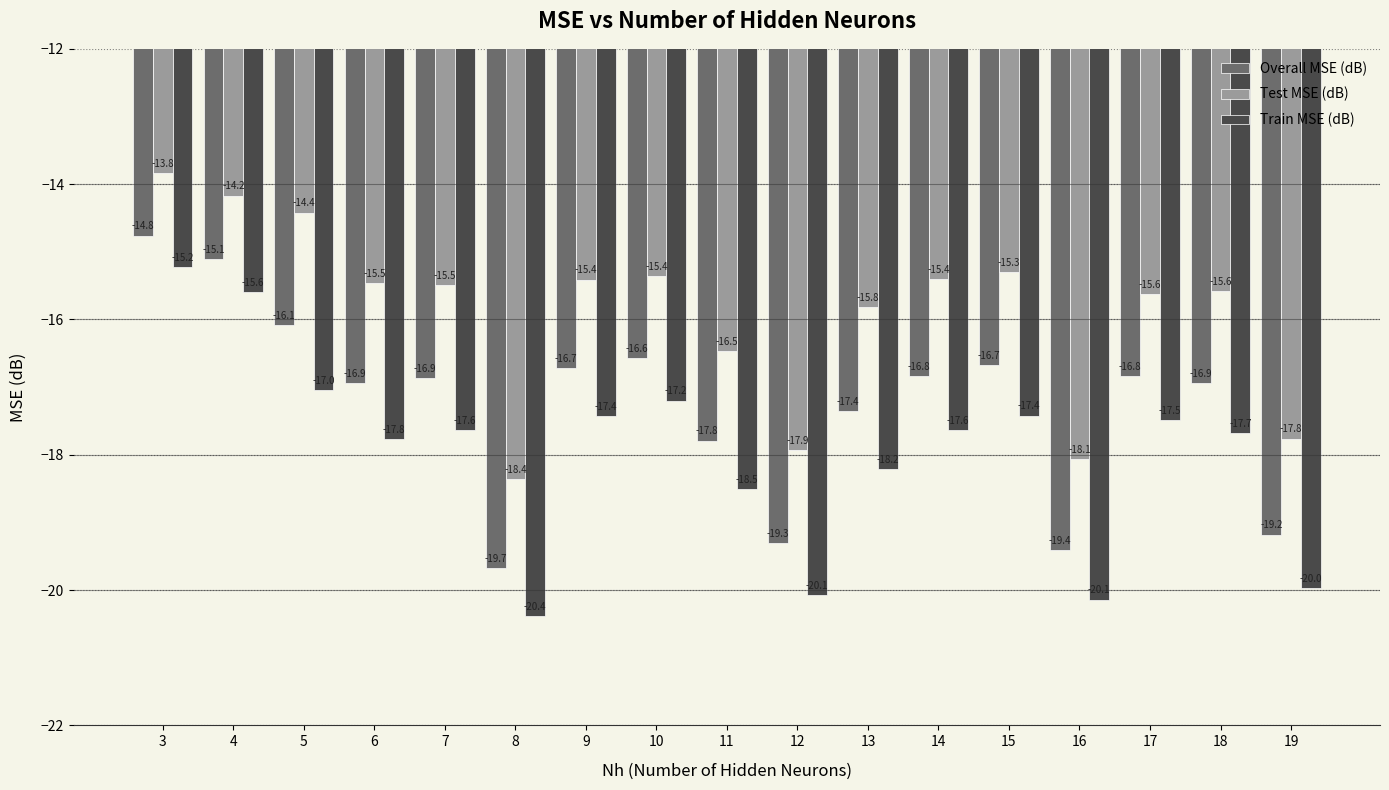

Which series has the largest total across all categories?

Test MSE (dB)